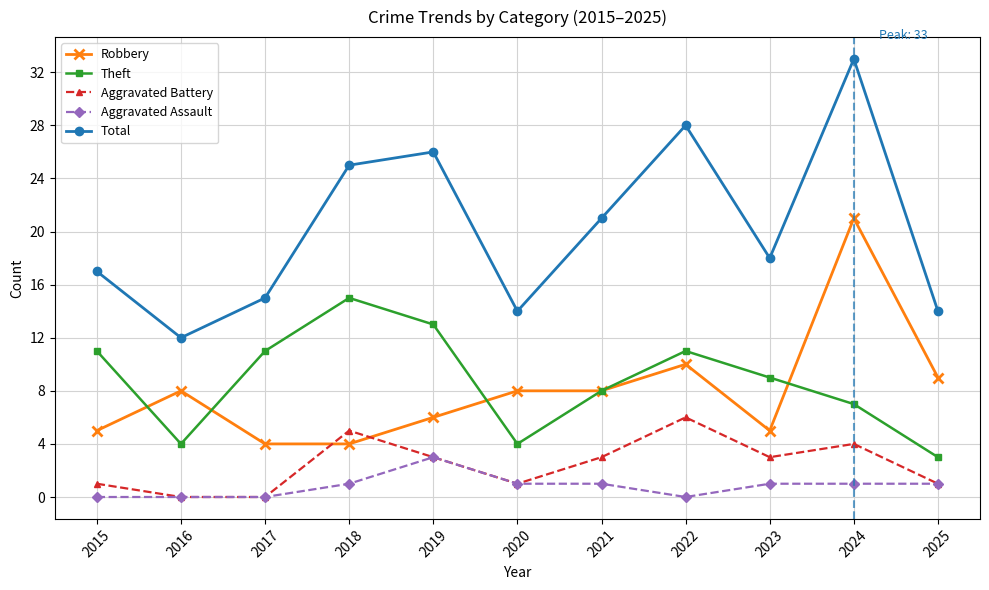

At which category does the chart reach its peak across all series?

2024